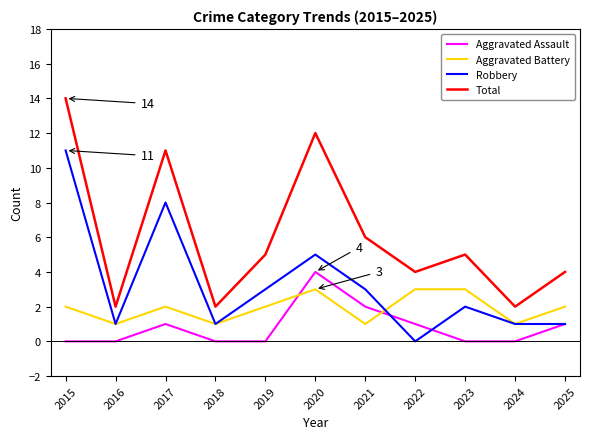

What is the difference between the second highest and second lowest values in the Robbery series?

7